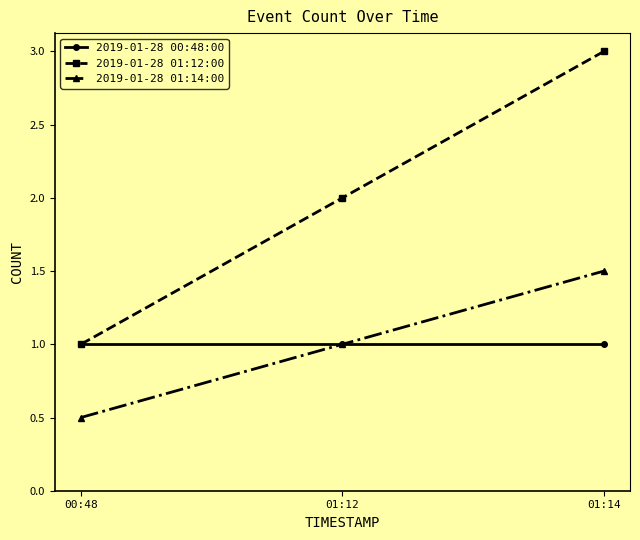

What is the value of the 2019-01-28 01:14:00 point at the 3rd from the left?

1.5